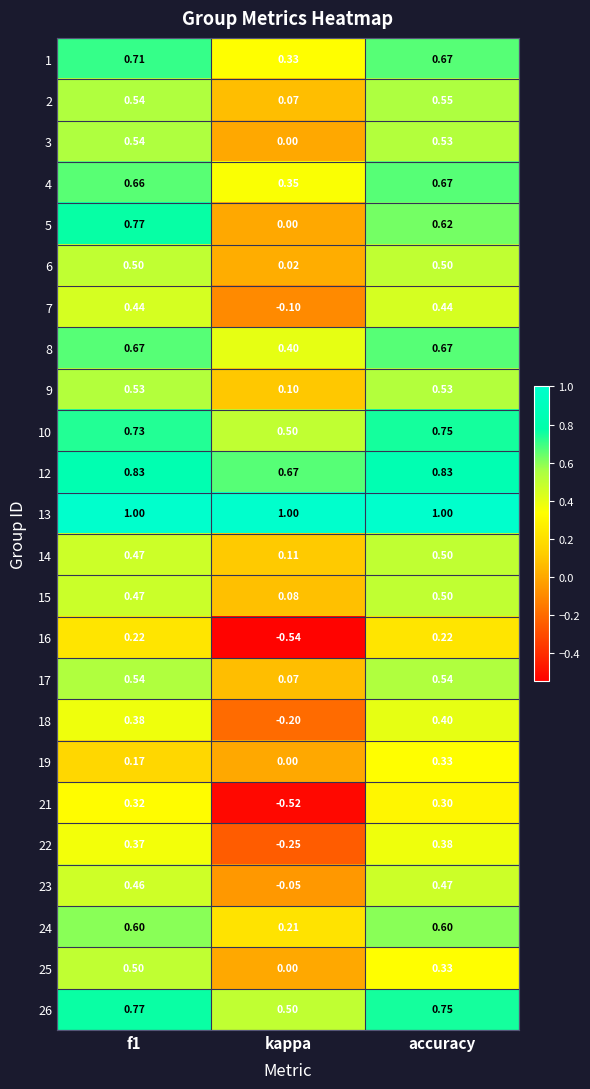

At which category does the chart reach its minimum across all series?

kappa